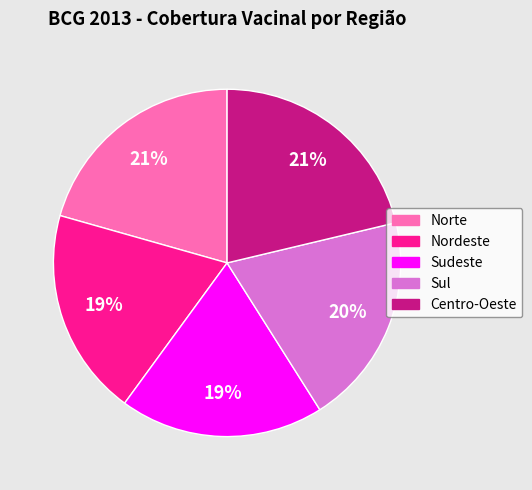

Approximately how many times larger is the value at Nordeste compared to Sudeste?

1.0